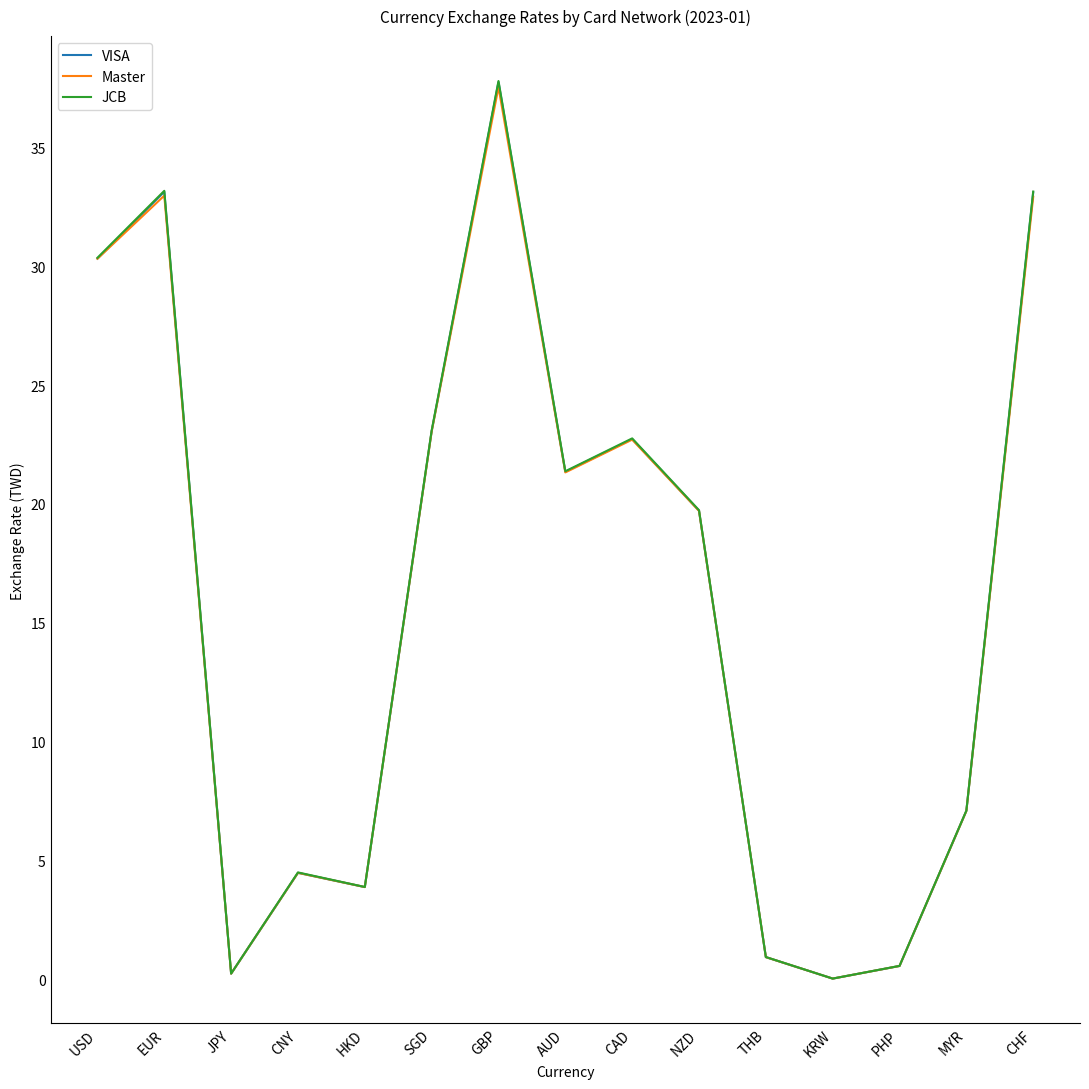

How many interior local valleys does the JCB series have?

4